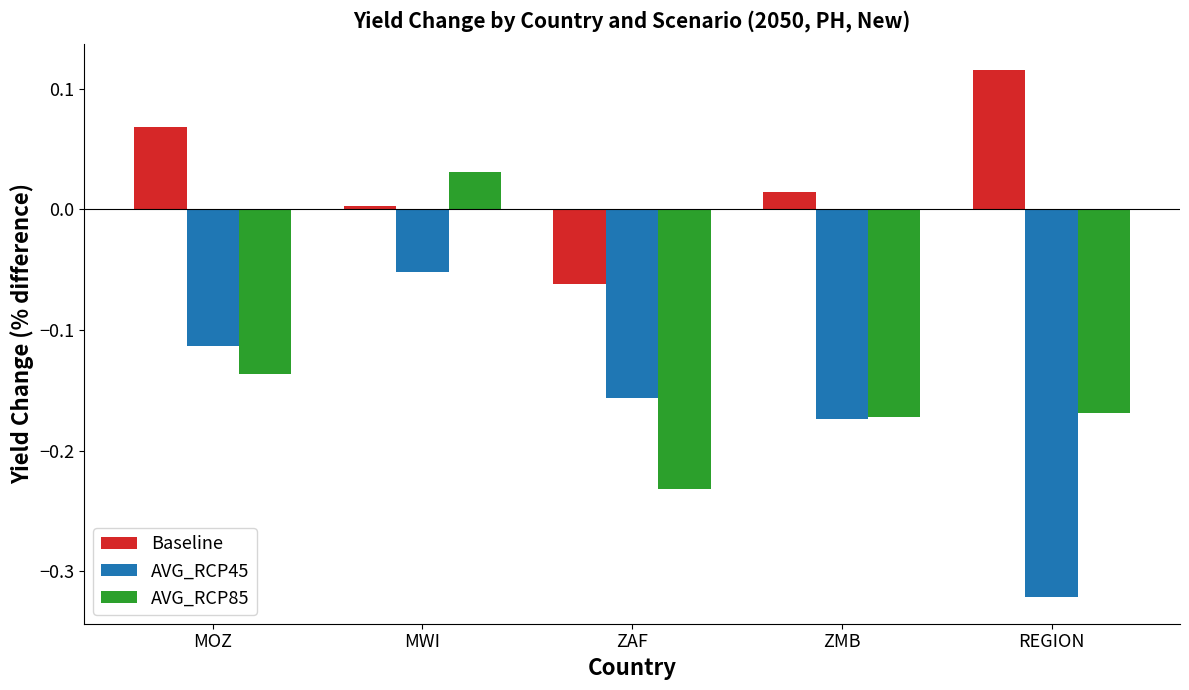

At REGION, list the series in order from smallest to largest.

AVG_RCP45, AVG_RCP85, Baseline